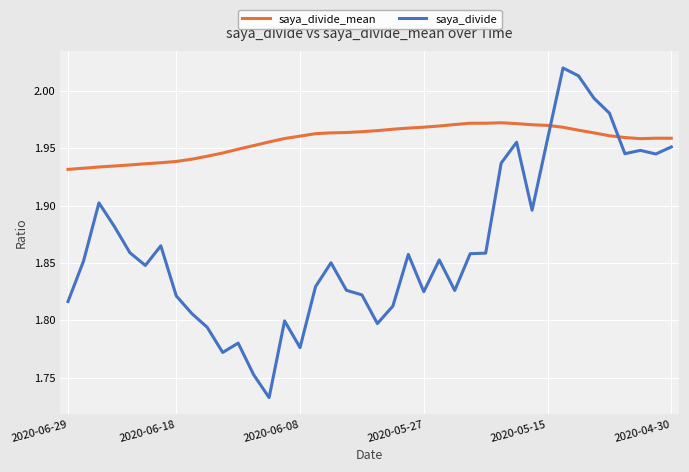

Which series has the widest spread of values?

saya_divide